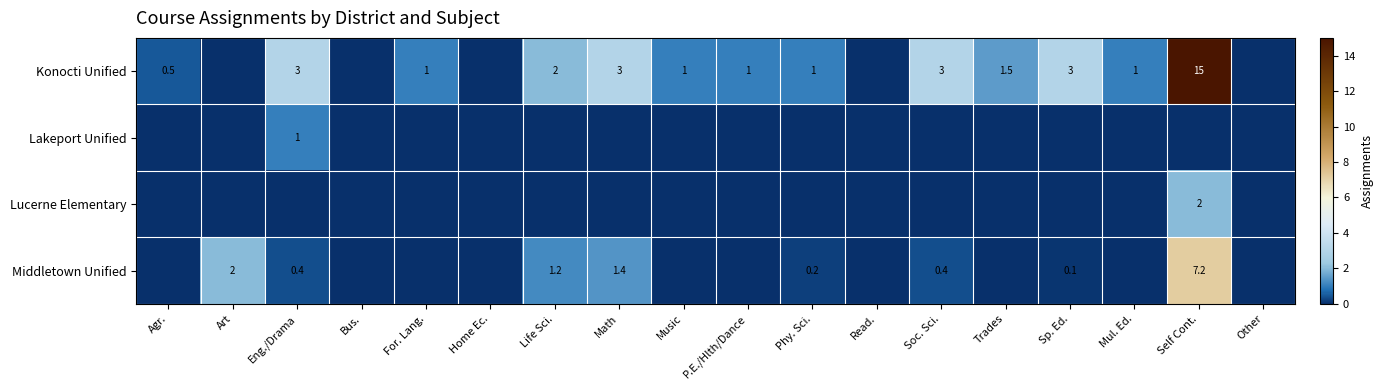

What is the total value across all series at For. Lang.?

1.0